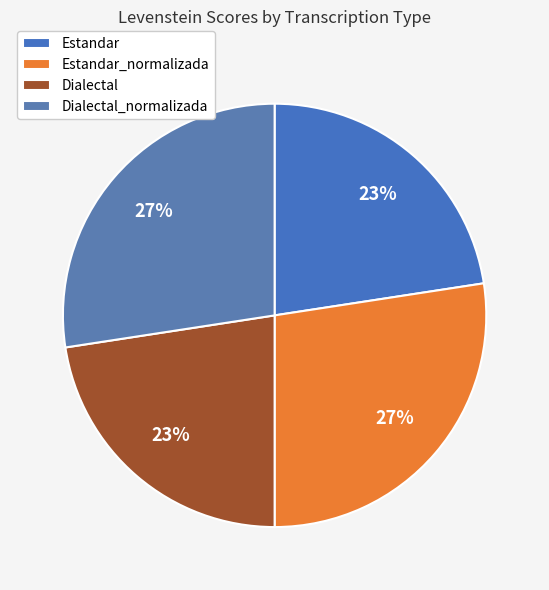

How many slices are in this pie chart?

4